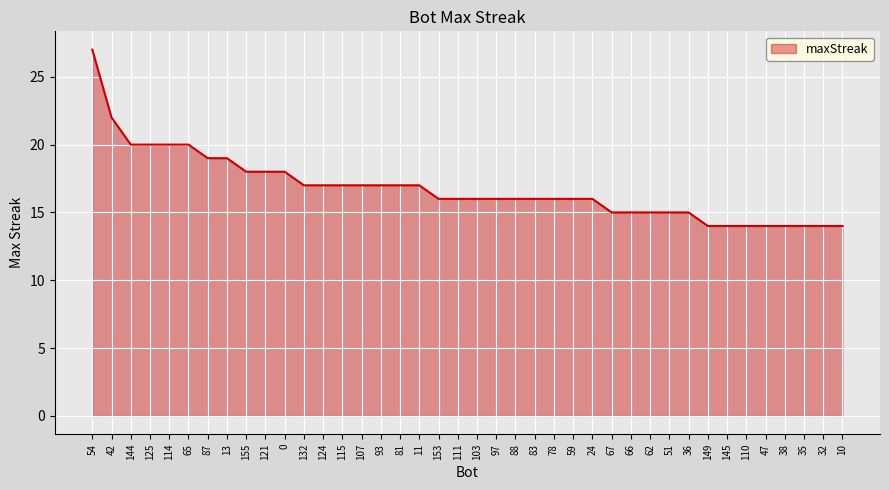

What is the difference between the second highest and second lowest values?

8